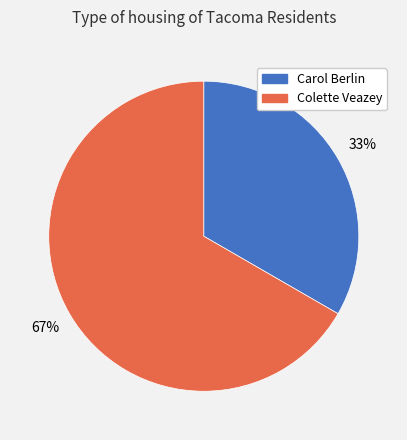

To the nearest percent, what is the combined percentage of Carol Berlin and Colette Veazey?

100%